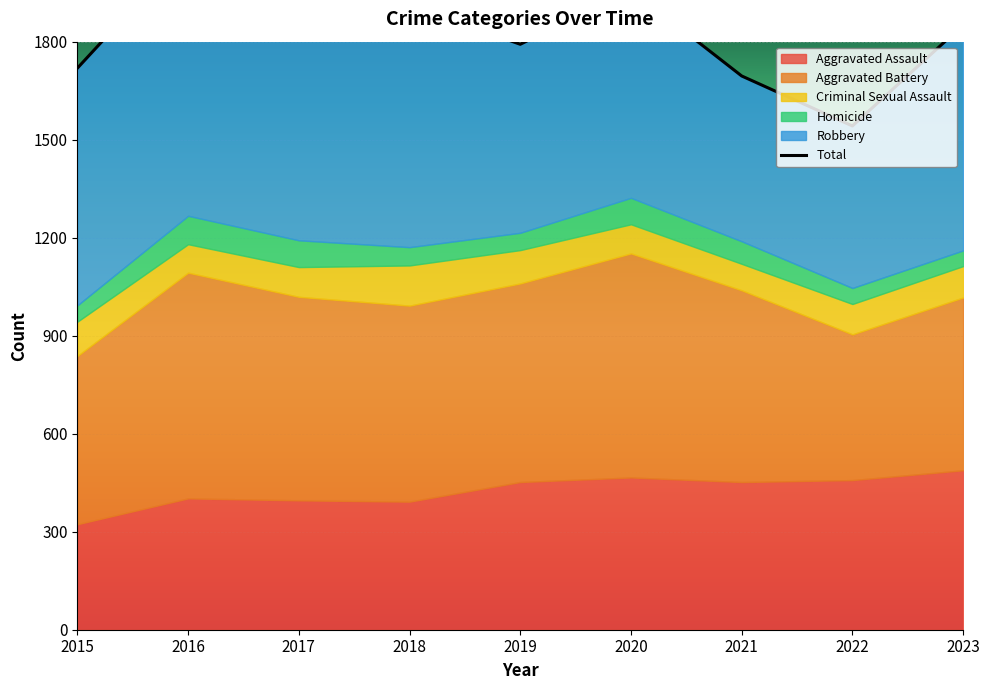

What is the approximate value at 2022, to the nearest 50?

1550